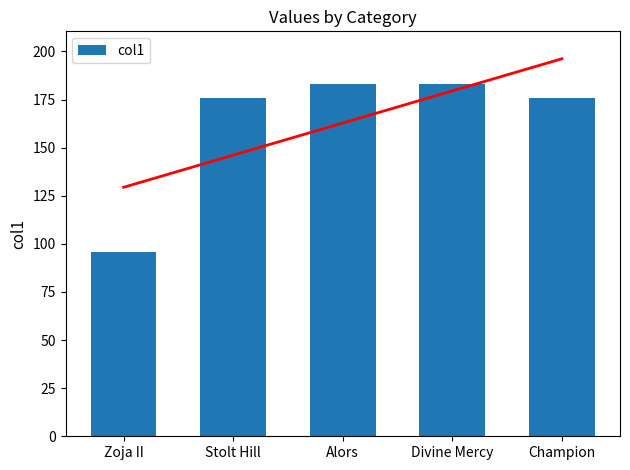

What position from the left is Champion?

5